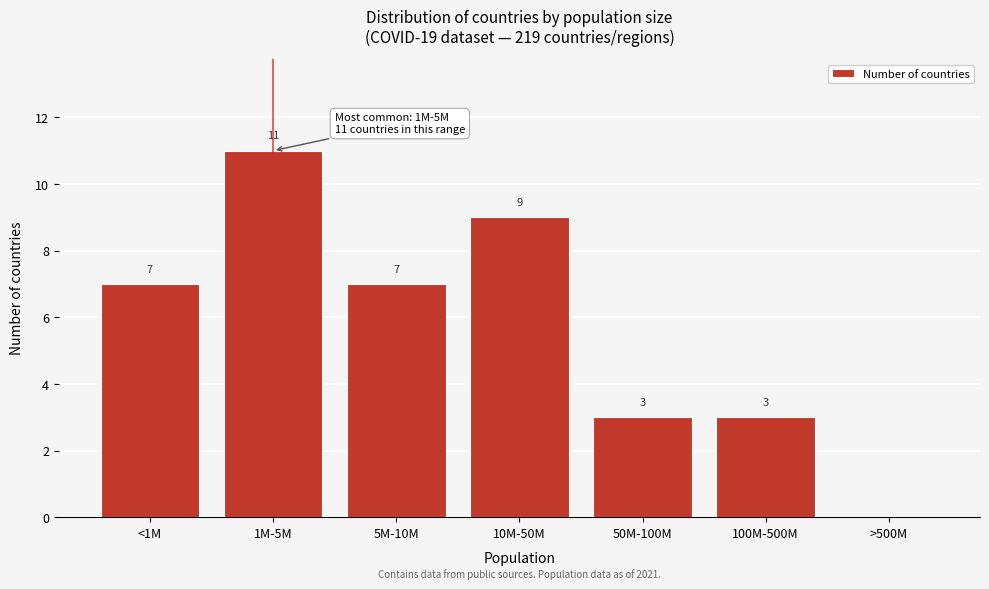

Reading left to right, list all the values displayed in this chart.

<1M=7	1M-5M=11	5M-10M=7	10M-50M=9	50M-100M=3	100M-500M=3	>500M=0